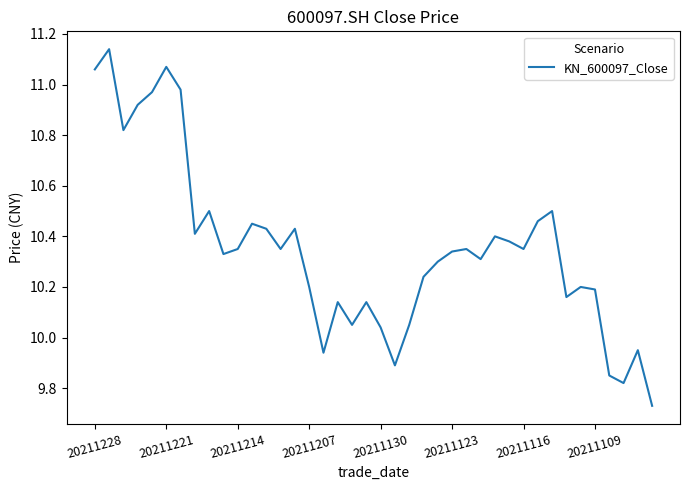

How many lines are shown in the chart?

1